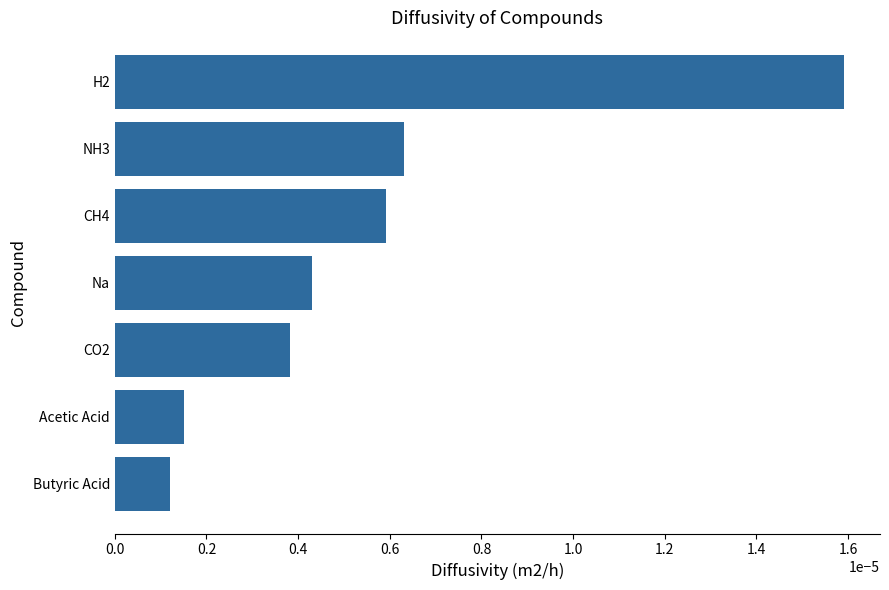

Rank the categories by value from lowest to highest.

Butyric Acid, Acetic Acid, CO2, Na, CH4, NH3, H2